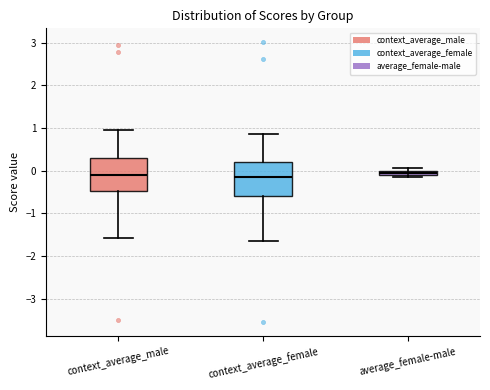

Where does the lower whisker of the box for context_average_male end on the y-axis? The values are not printed on the chart, so give them approximately, as read against the axis.

-1.6